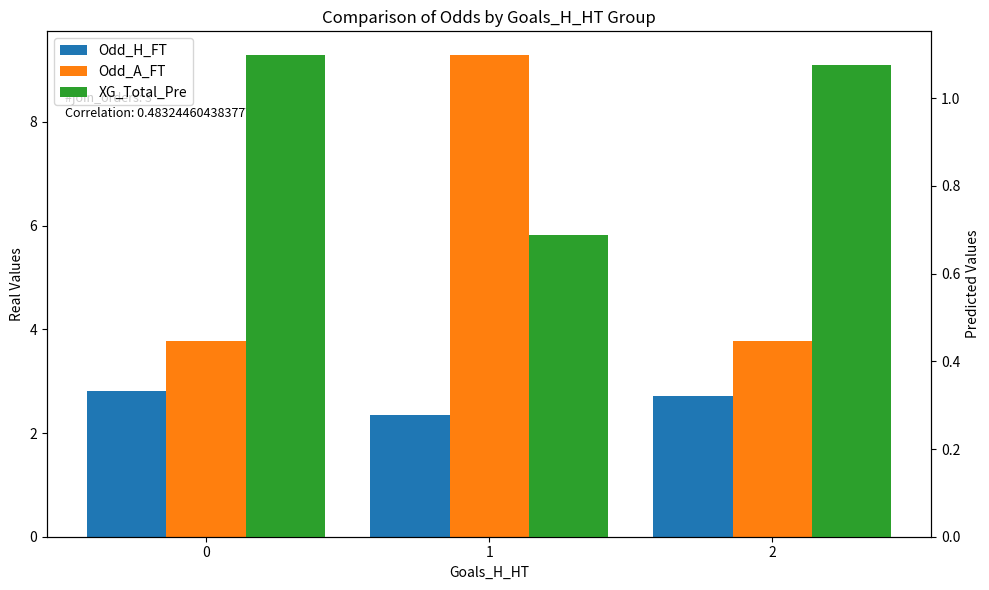

The Odd_H_FT series shows 2.8 at 0. True or false?

True